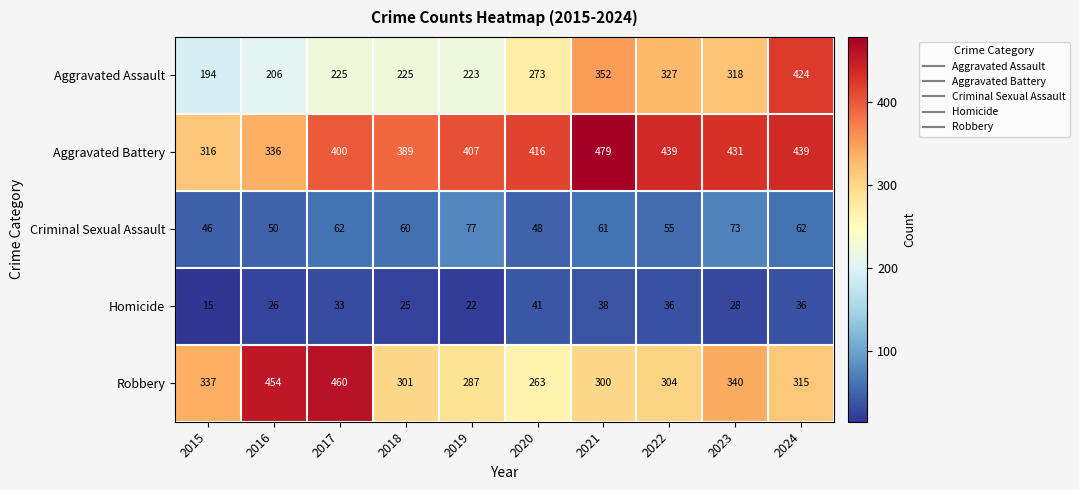

Count the number of data series in this chart.

5